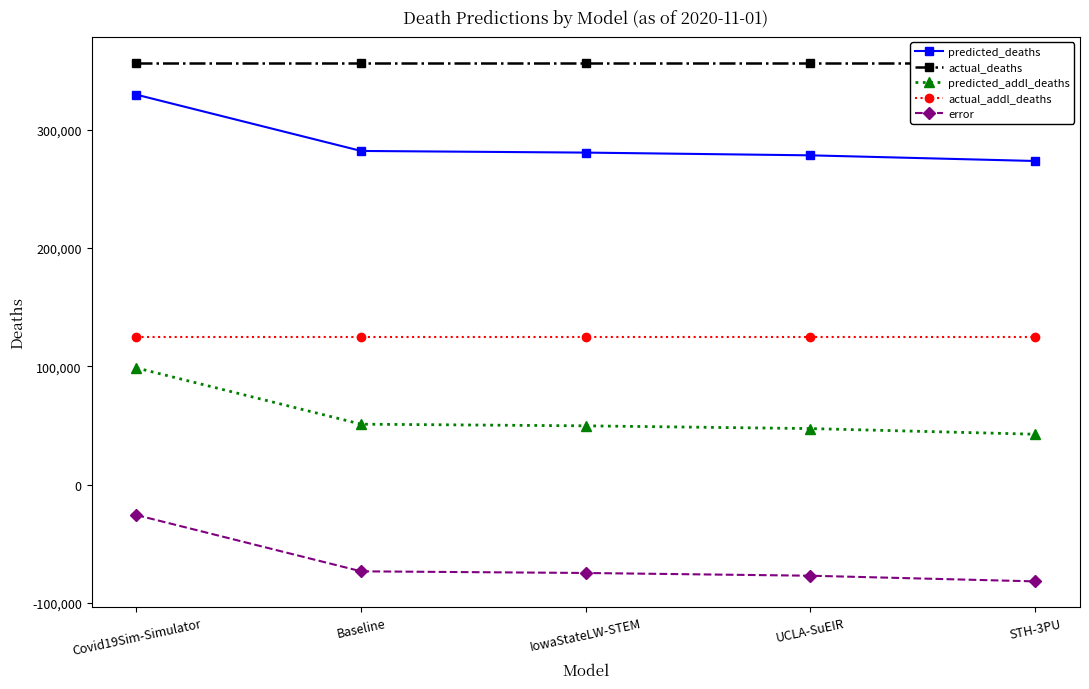

Which series has the widest spread of values?

predicted_deaths